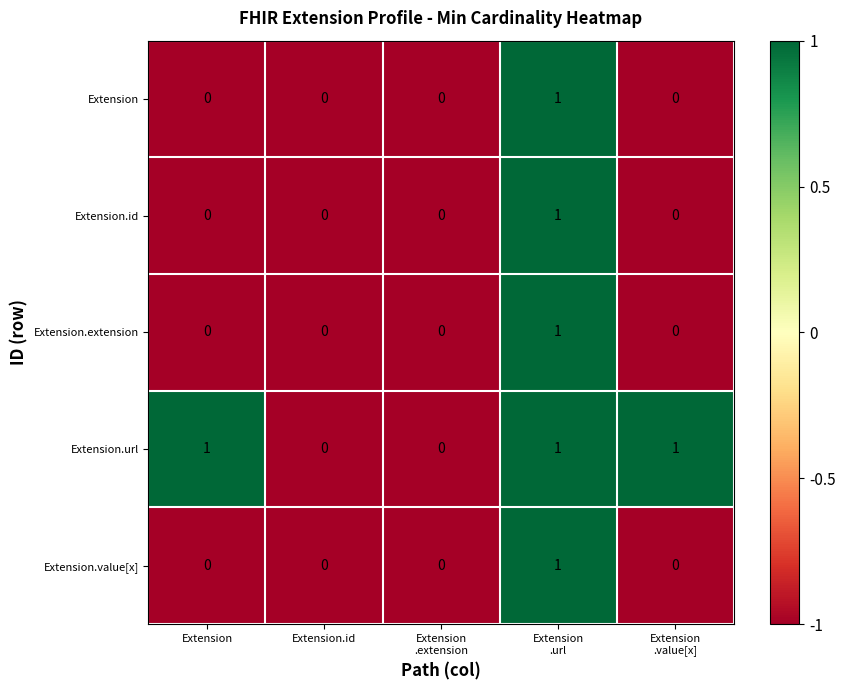

How many Extension values are between 0 and 1?

5